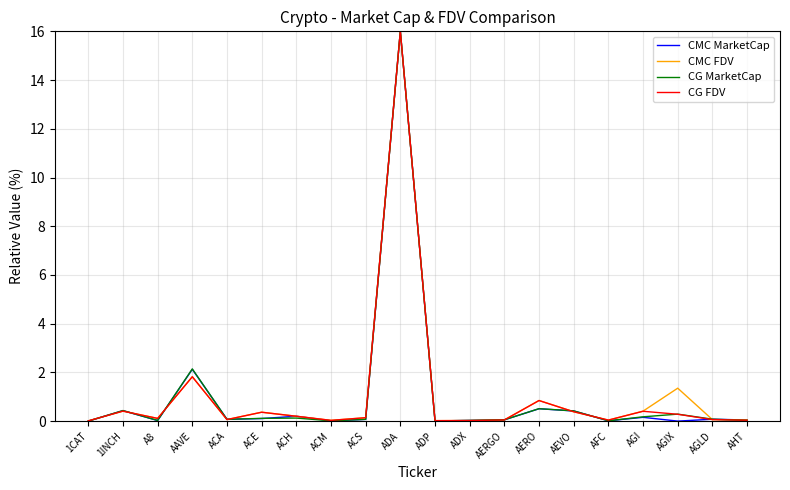

What is the highest value of the CG FDV series?

16.0